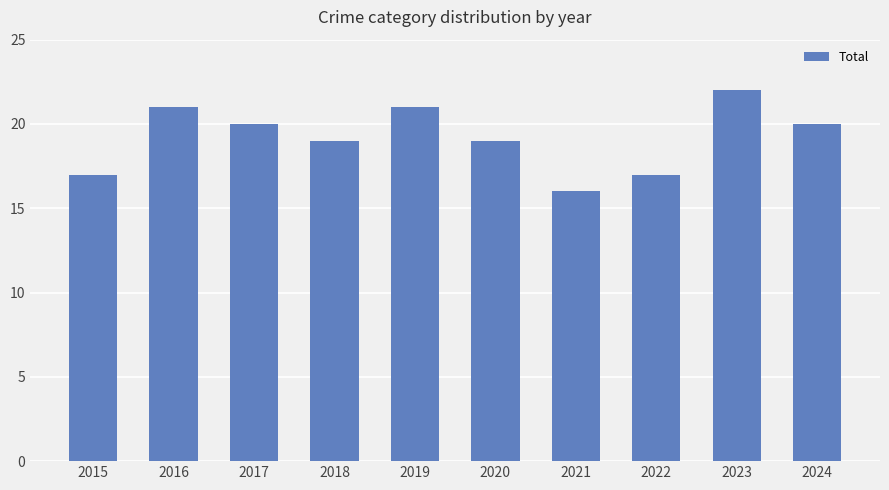

Approximately how many times larger is the value at 2021 compared to 2023?

0.7